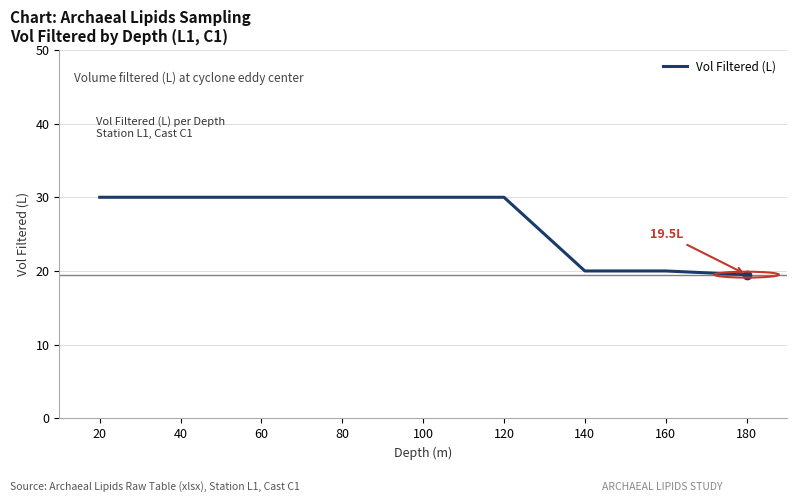

What is the change in value from 20 to 140?

-10.0